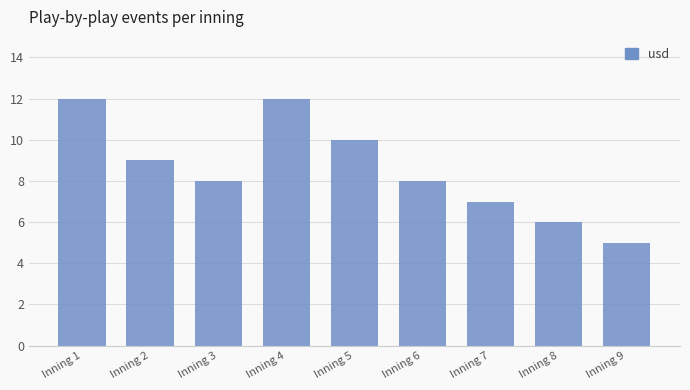

Reading right to left, list all the values displayed in this chart.

Inning 9=5	Inning 8=6	Inning 7=7	Inning 6=8	Inning 5=10	Inning 4=12	Inning 3=8	Inning 2=9	Inning 1=12